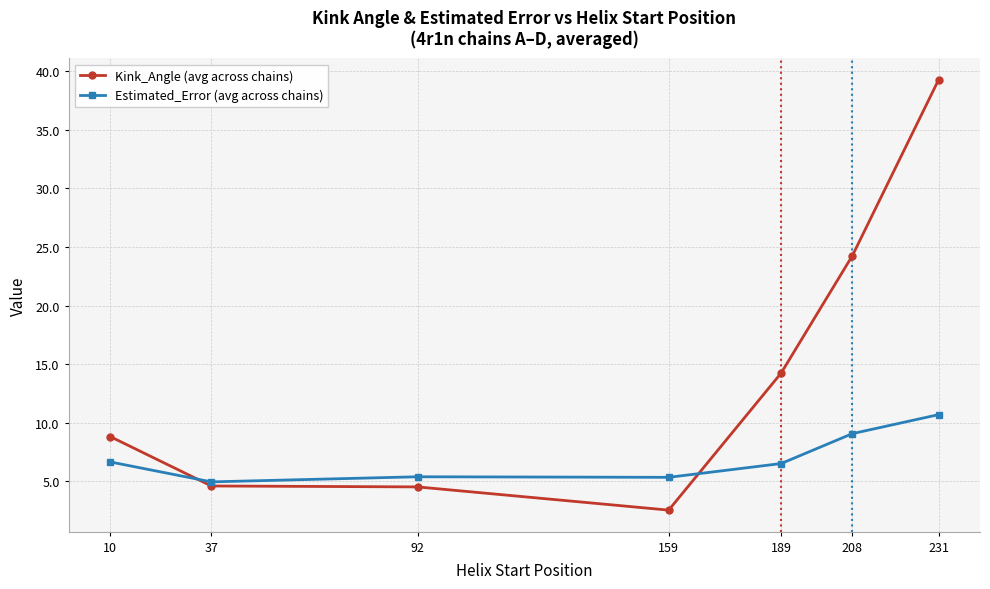

After their last crossing, which series has the higher values: Estimated_Error (avg across chains) or Kink_Angle (avg across chains)?

Kink_Angle (avg across chains)